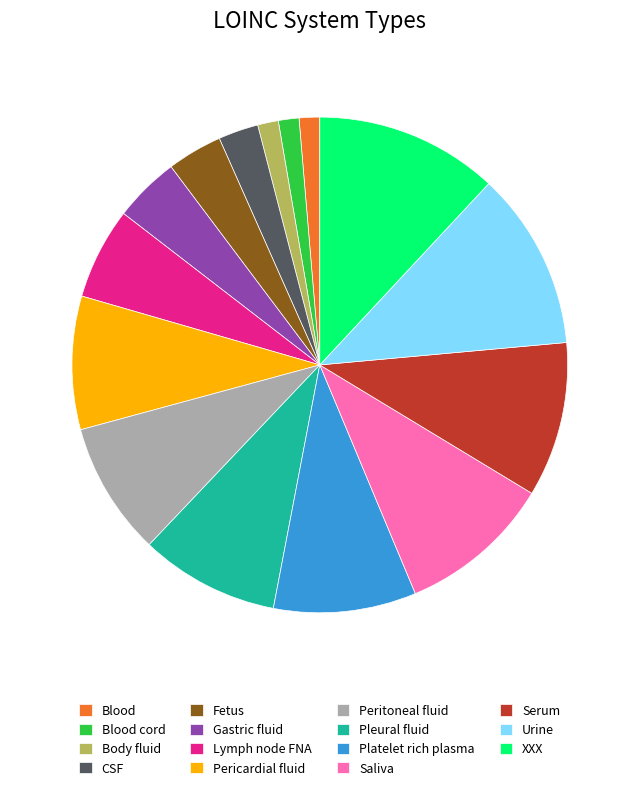

Is there a majority slice in this chart?

No